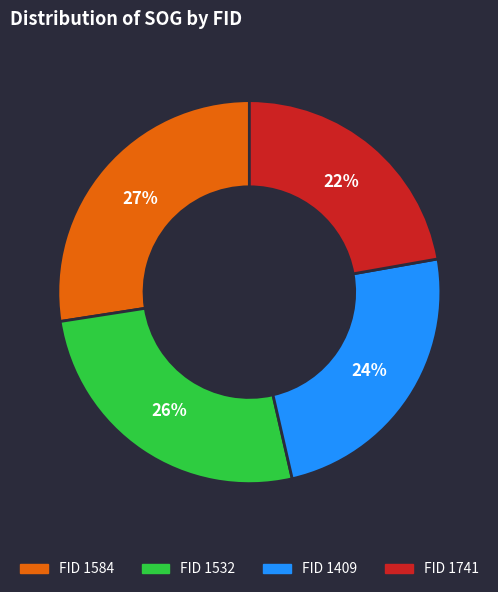

To the nearest percent, what is the average slice percentage?

25%